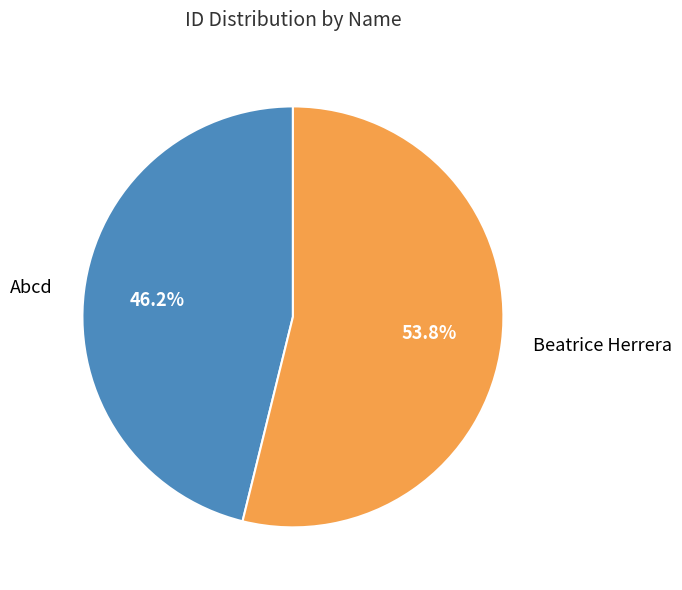

Is there any slice that represents more than half of the pie?

Yes